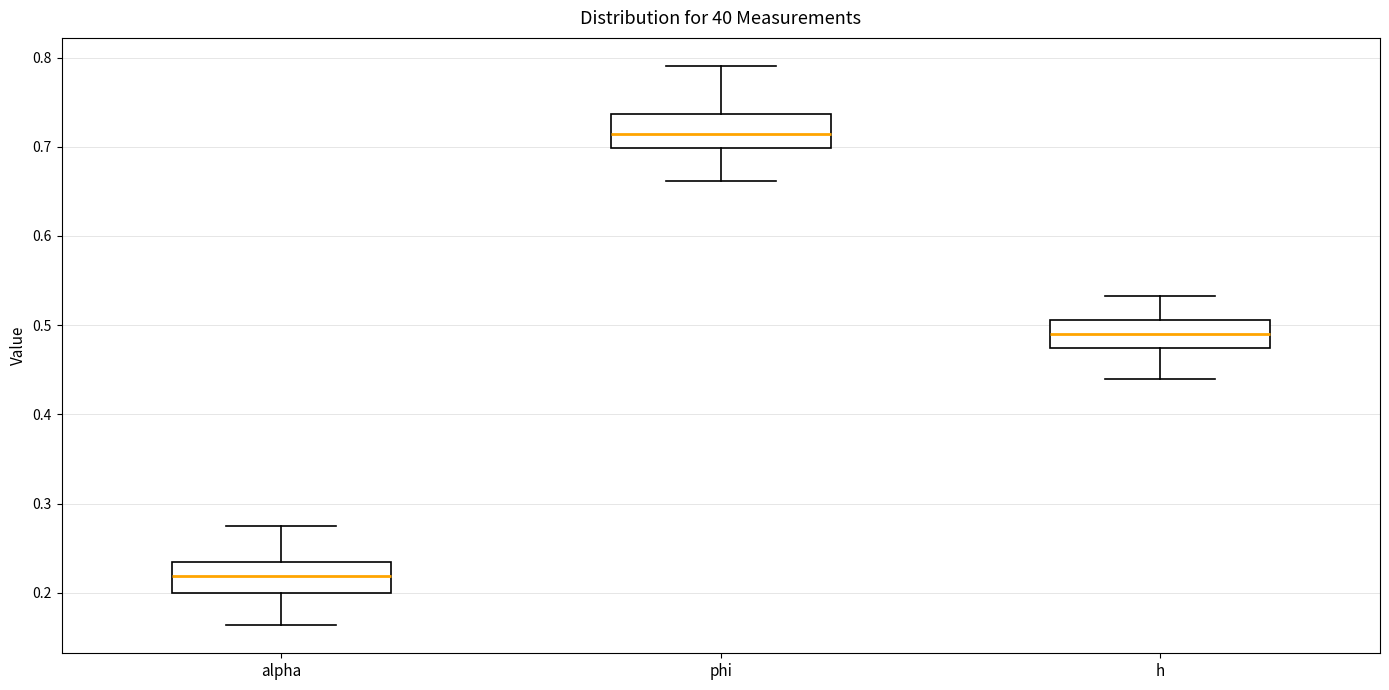

Reading left to right, read every box against the y-axis: the position of its median line, the range the box covers, and the ends of its whiskers. The values are not printed on the chart, so give them approximately, as read against the axis.

alpha: median 0.22, box 0.20 to 0.23, whiskers 0.16 to 0.27
phi: median 0.71, box 0.70 to 0.74, whiskers 0.66 to 0.79
h: median 0.49, box 0.47 to 0.51, whiskers 0.44 to 0.53